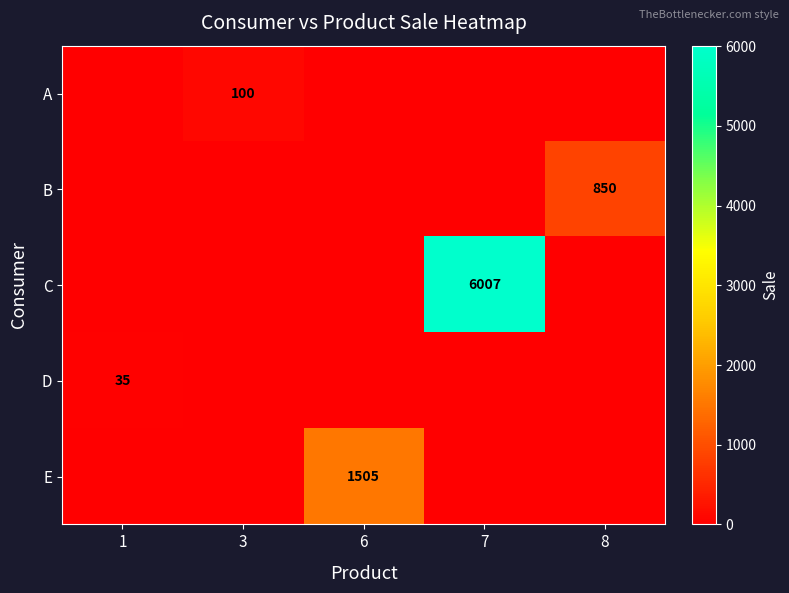

The D series shows 56 at 1. True or false?

False